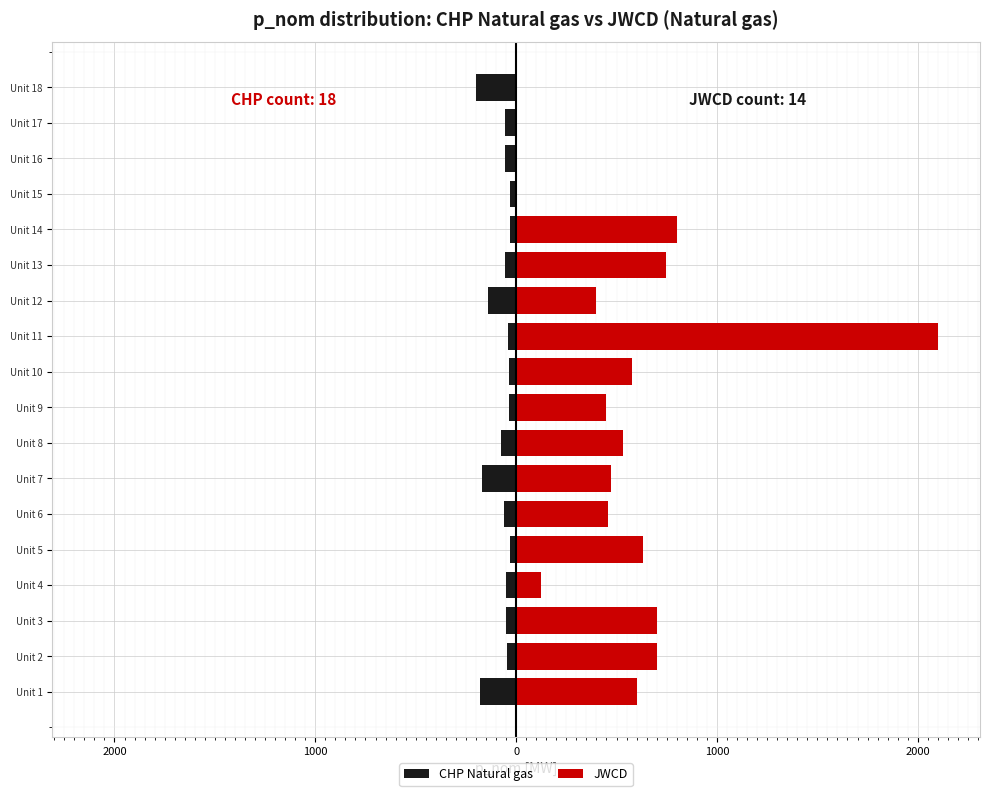

Is it true that JWCD equals 534.2 at Unit 8?

True